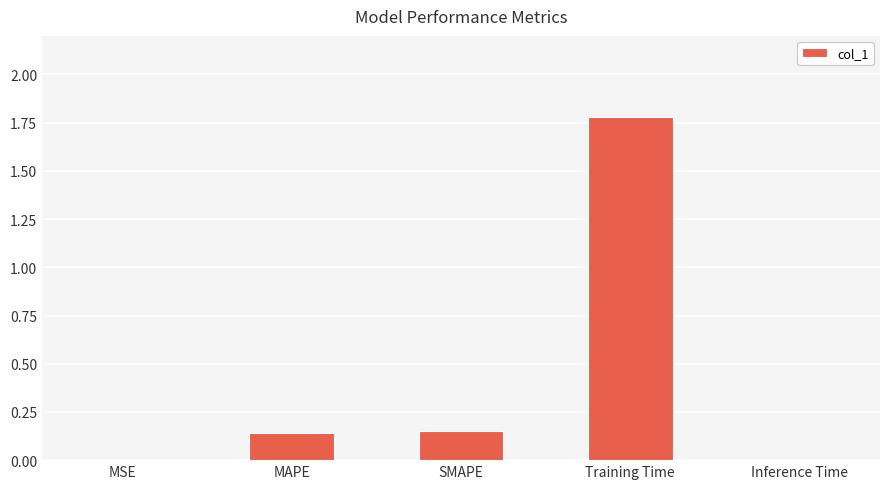

The value at MSE is 0.0. True or false?

True